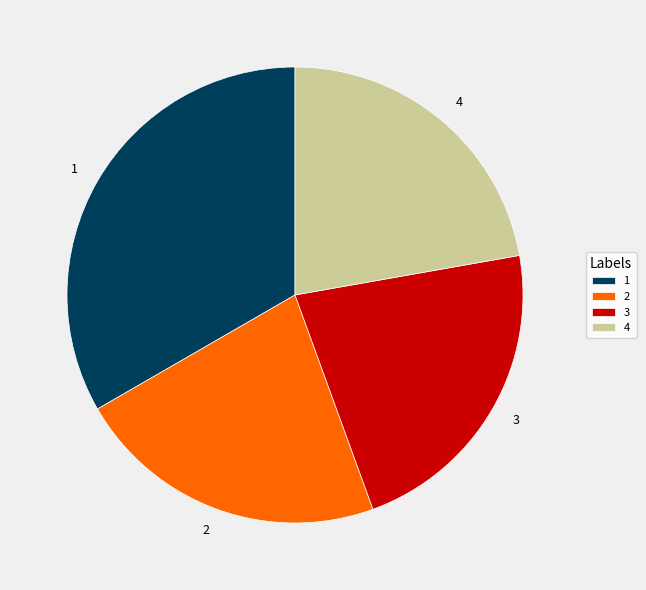

True or false: 1 accounts for 26% of the total.

False